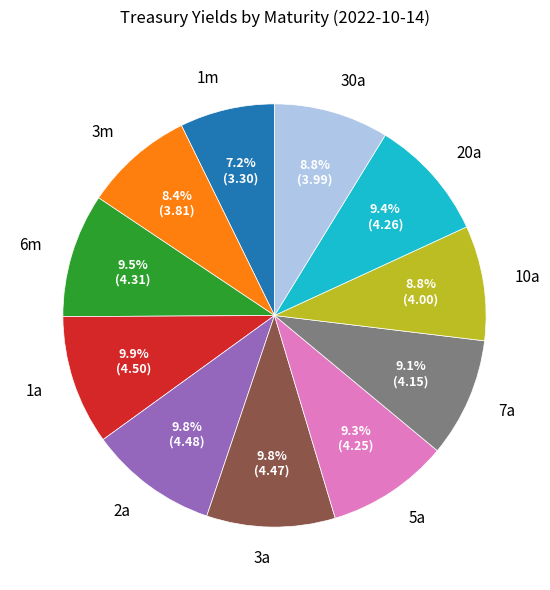

True or false: 2a accounts for 10% of the total.

True